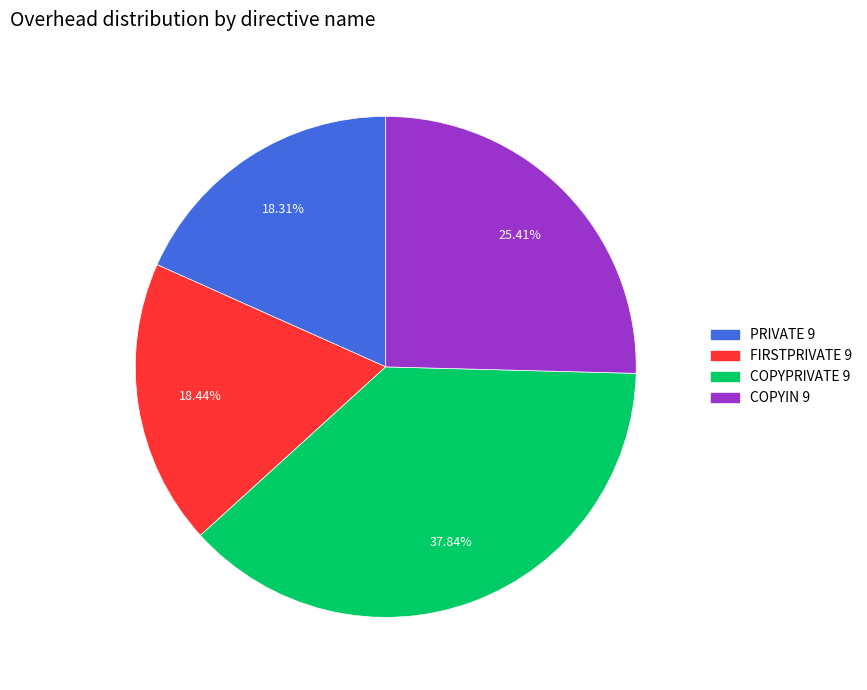

Does COPYPRIVATE 9 account for over 50% of the chart?

No